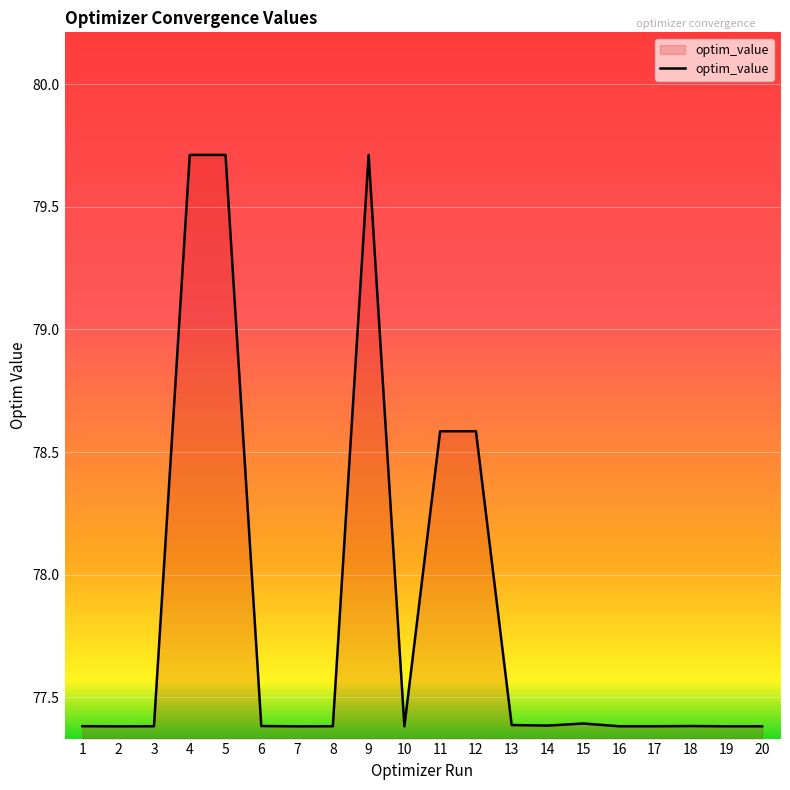

Approximately how many times larger is the value at 9 compared to 13?

1.0